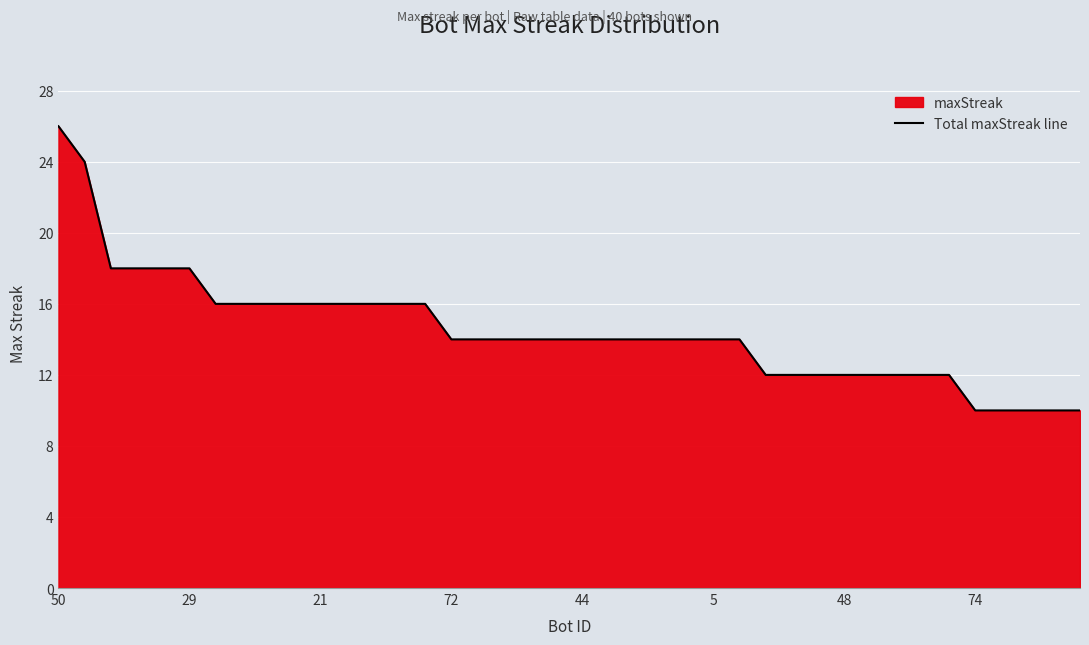

Is it true that the value at 50 is 26?

True